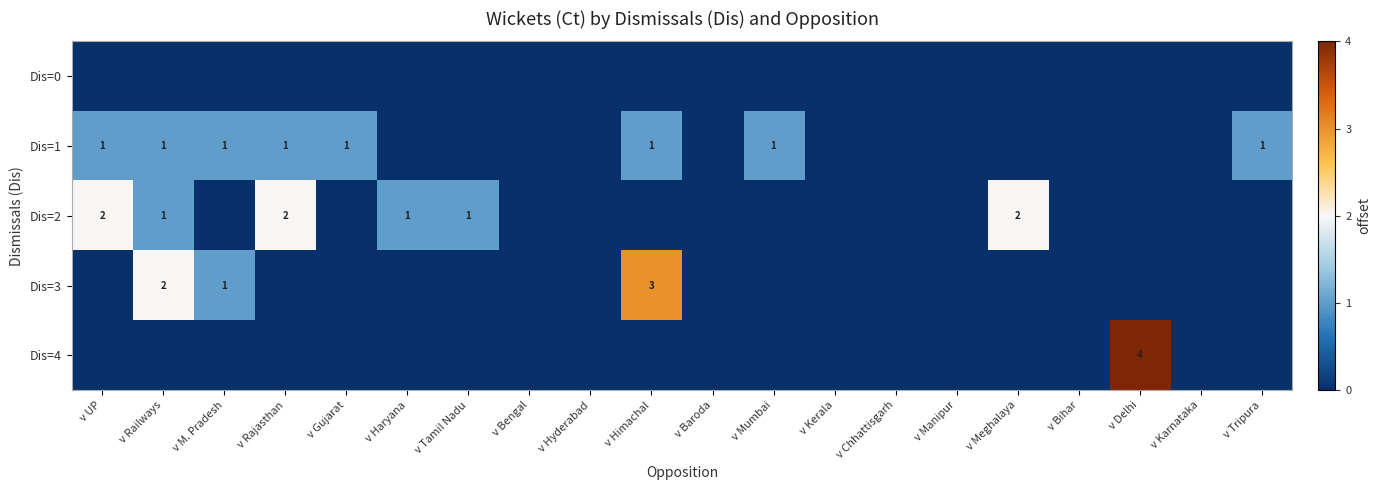

How many distinct data groups are displayed?

5